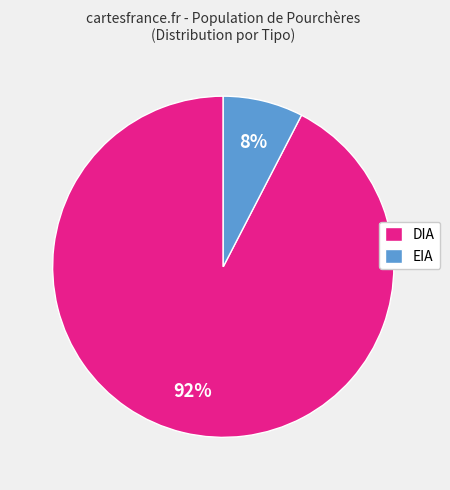

Which slice is the smallest?

EIA